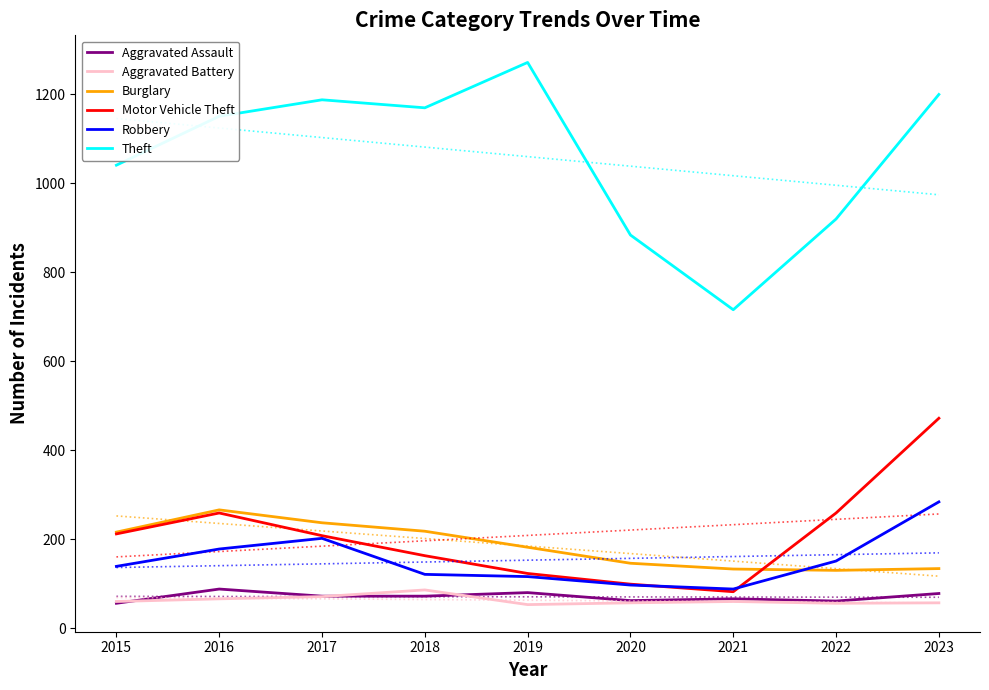

Which series changed the most between 2017 and 2018?

Robbery